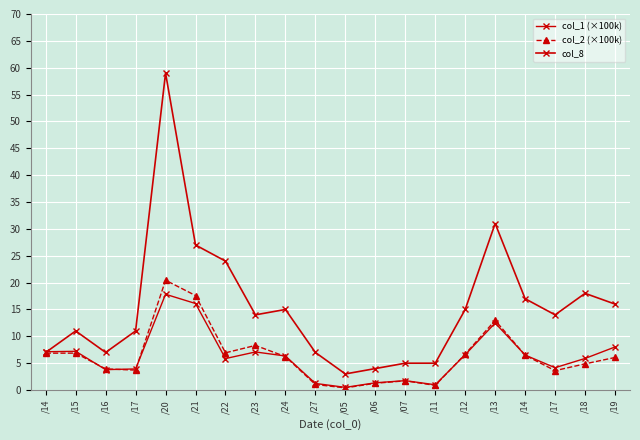

What is the difference between the col_8 values at /13 and /15?

20.0